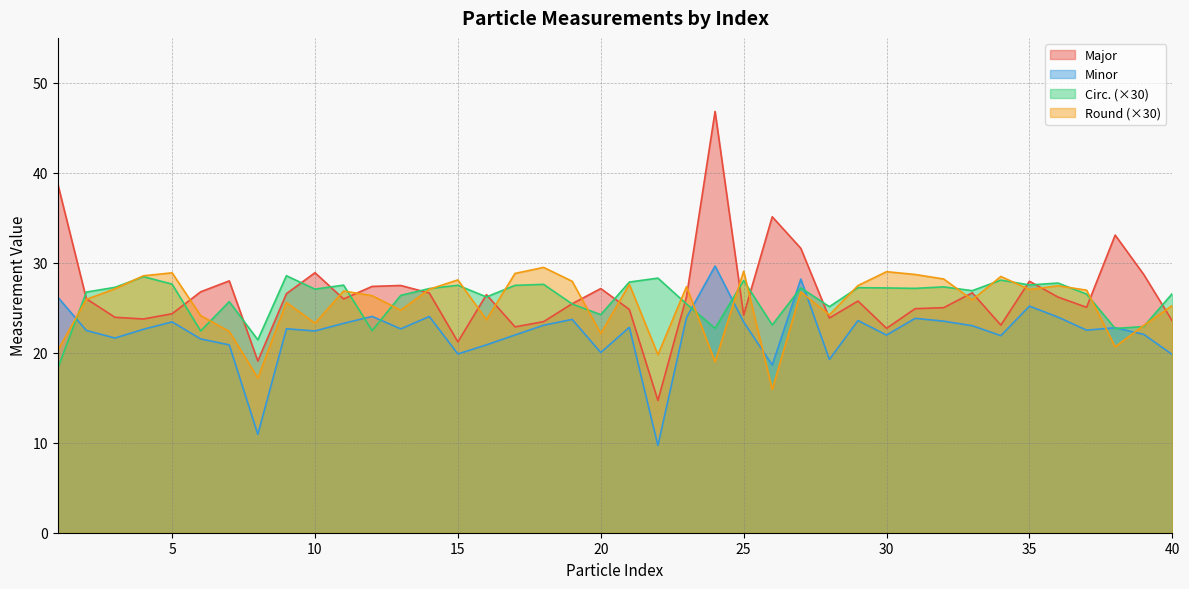

What is the difference between the Major values at 39 and 34?

5.6